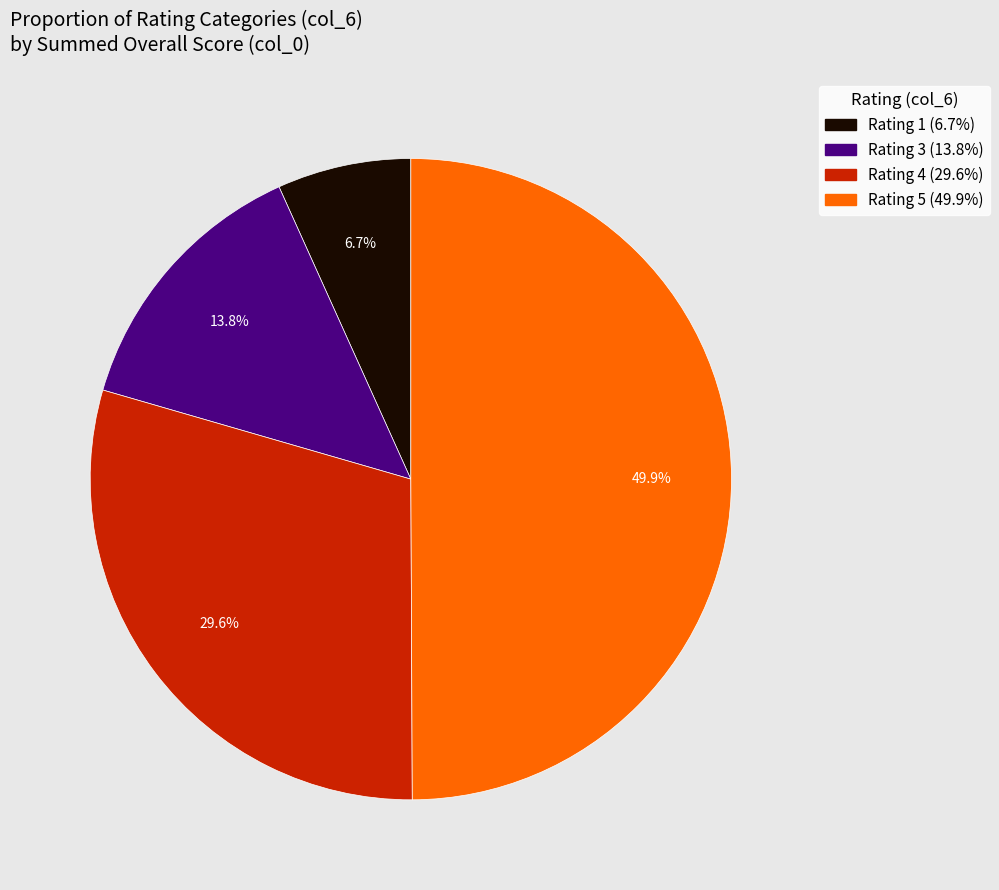

To the nearest percent, what is the average slice percentage?

25%